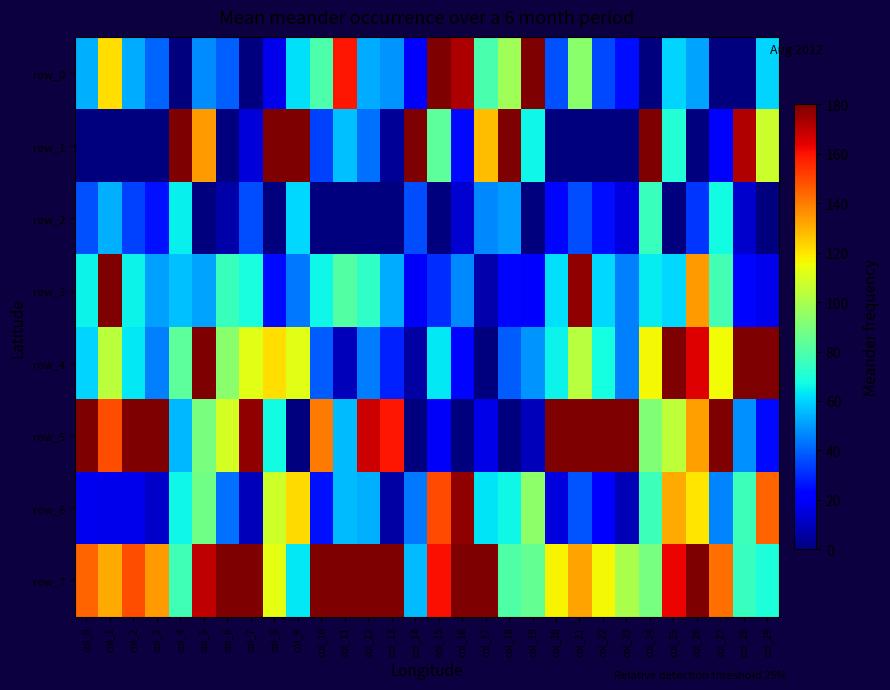

At which label is row_2 closest to 37?

col_0